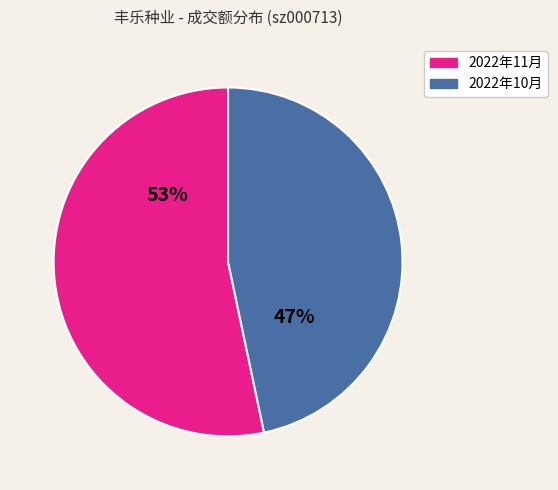

How many segments does this pie chart have?

2